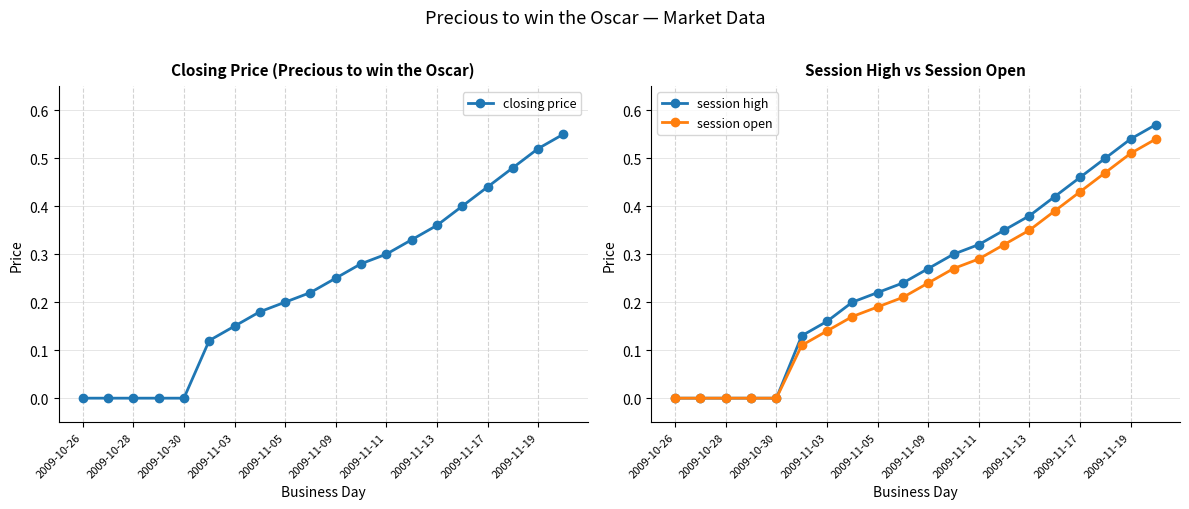

True or false: closing price has more than 2 interior local peaks.

False